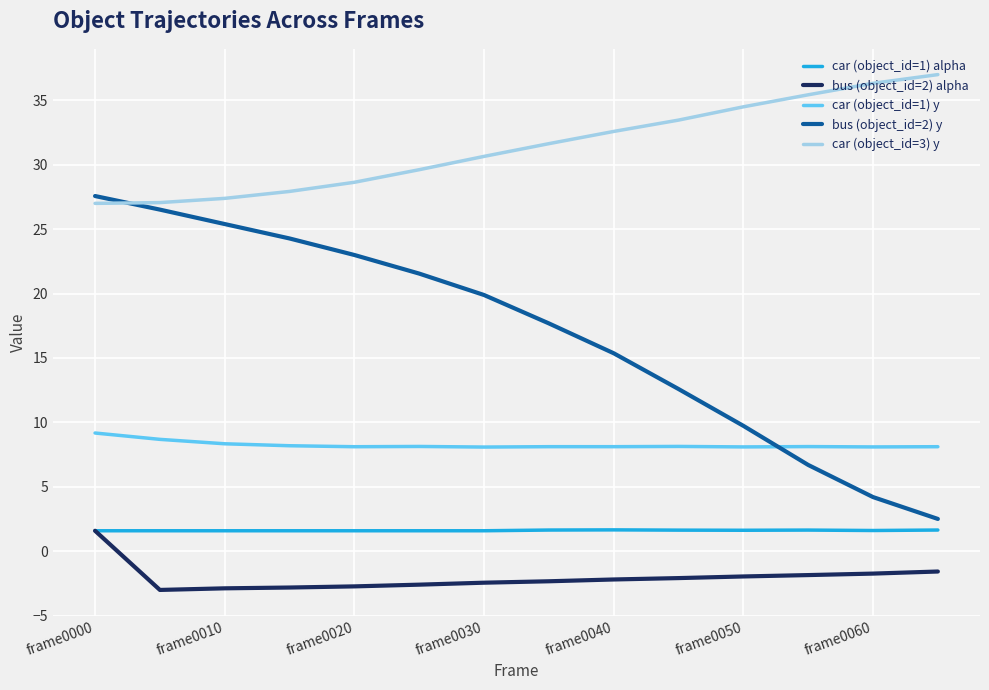

Which series has the widest spread of values?

bus (object_id=2) y